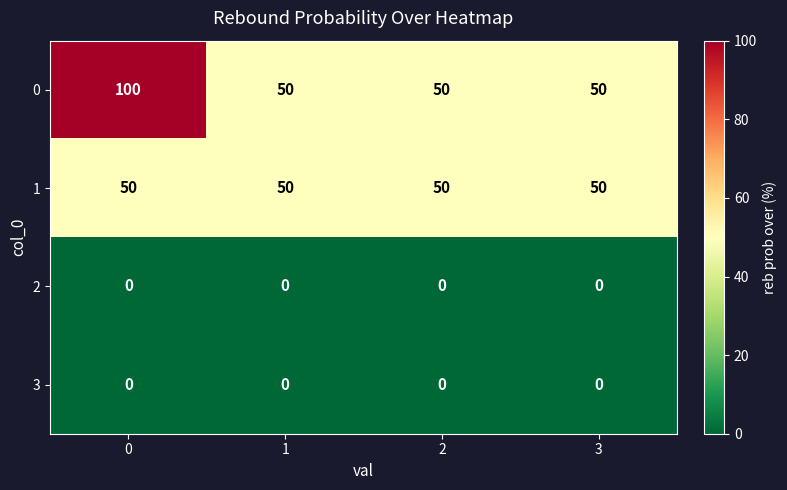

True or false: 3 has a value of 0 at 2.

True